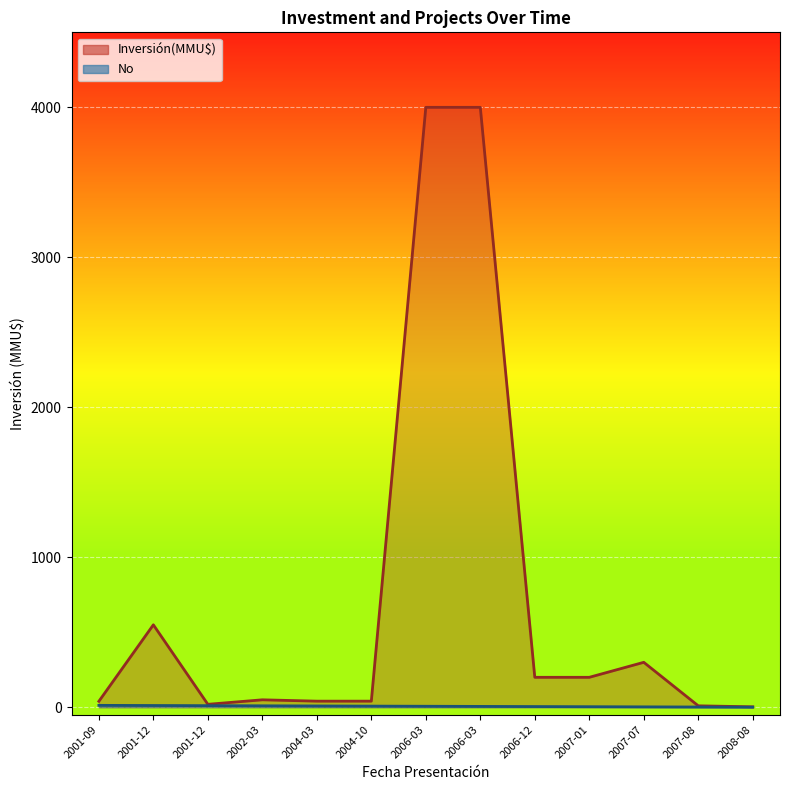

Count the number of categories in the chart.

13